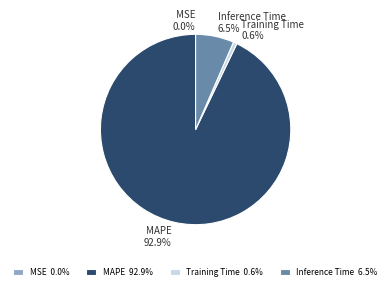

Which category has the biggest portion of the pie?

MAPE